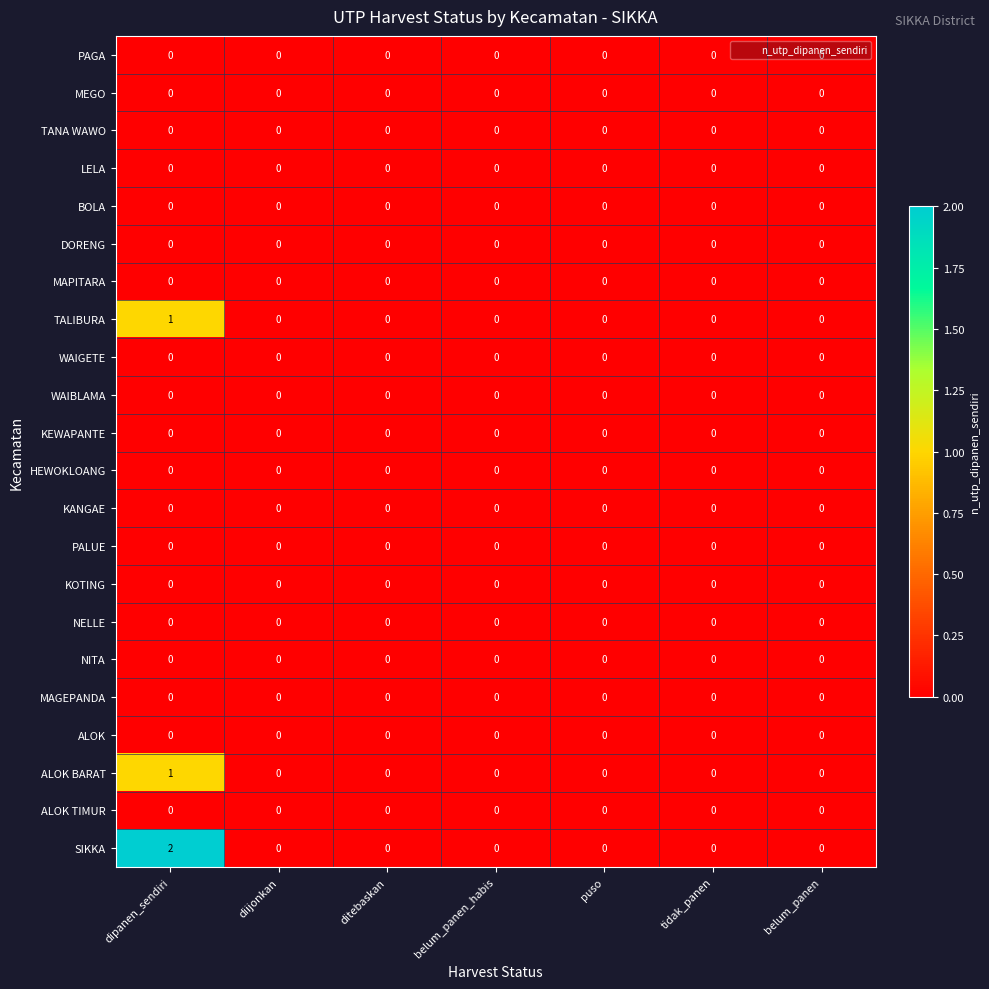

Which category has the highest value in the TALIBURA series?

dipanen_sendiri